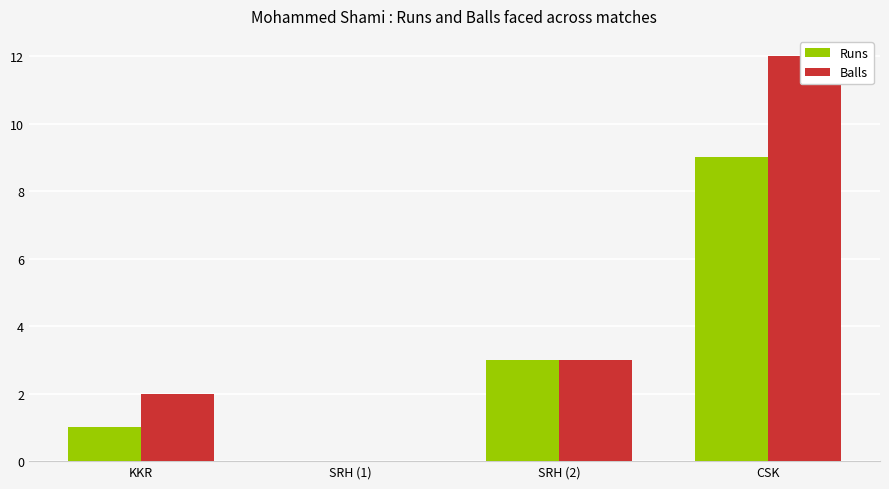

What is the approximate value of Runs at SRH (2)?

3